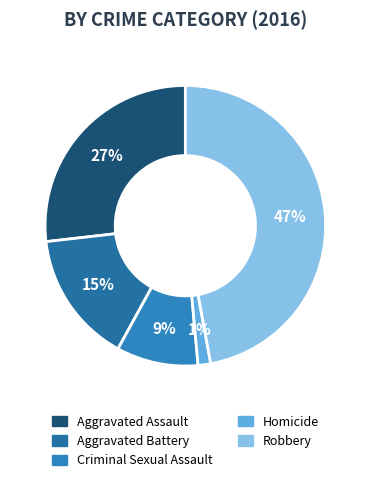

How many segments does this pie chart have?

5